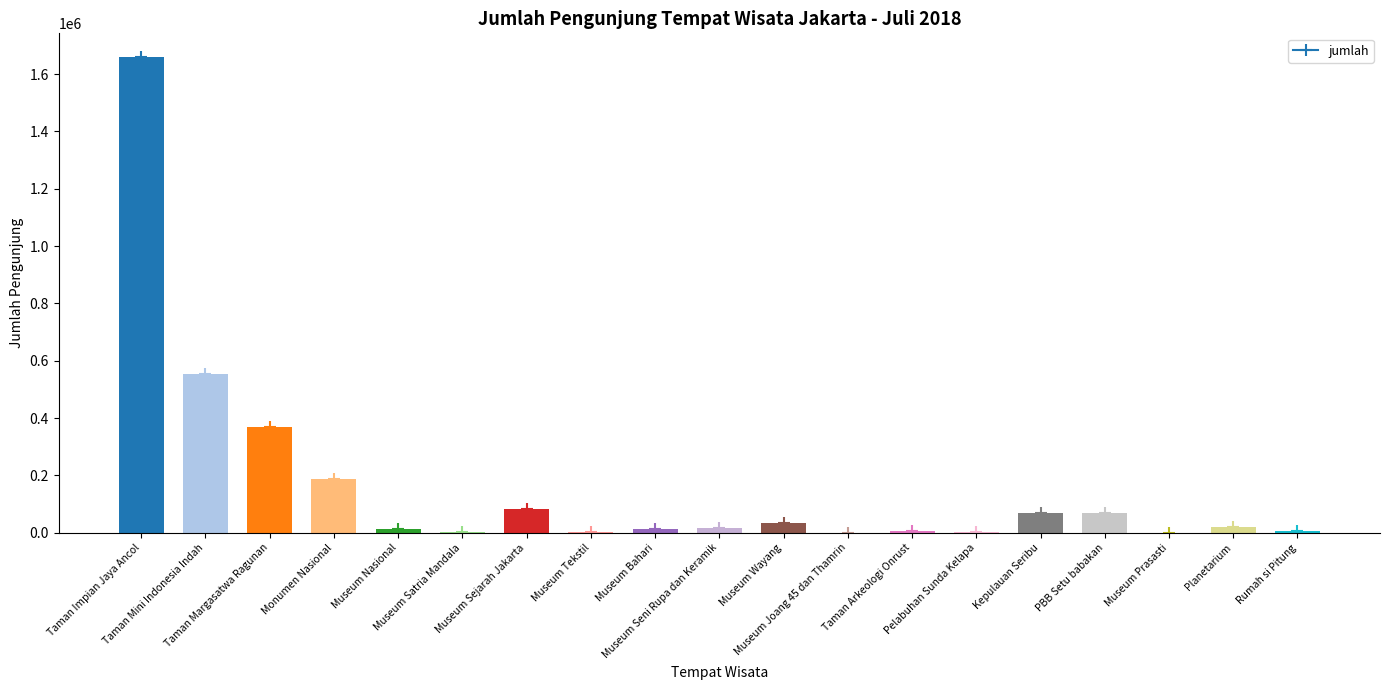

Which label corresponds to the largest value in the chart?

Taman Impian Jaya Ancol